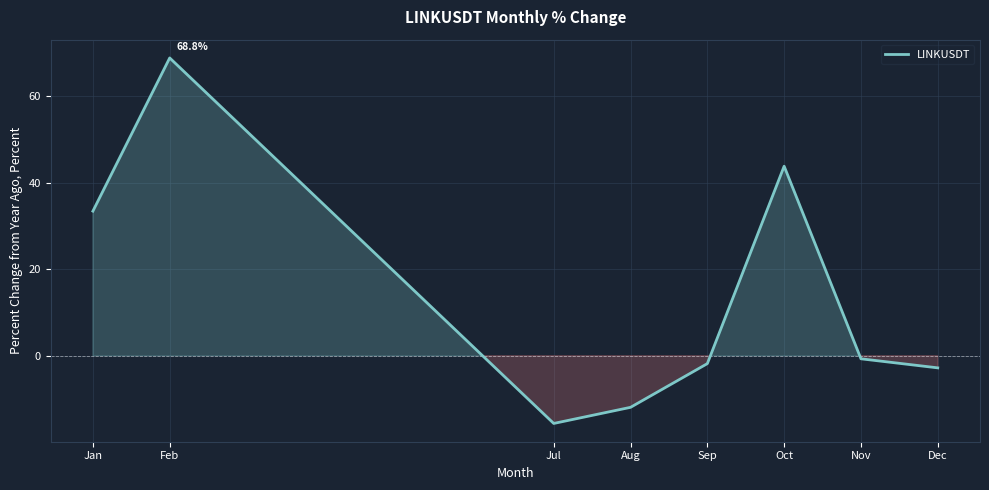

Reading left to right, list all the values displayed in this chart.

Jan=33.4	Feb=68.8	Jul=-15.7	Aug=-11.9	Sep=-1.8	Oct=43.8	Nov=-0.7	Dec=-2.8